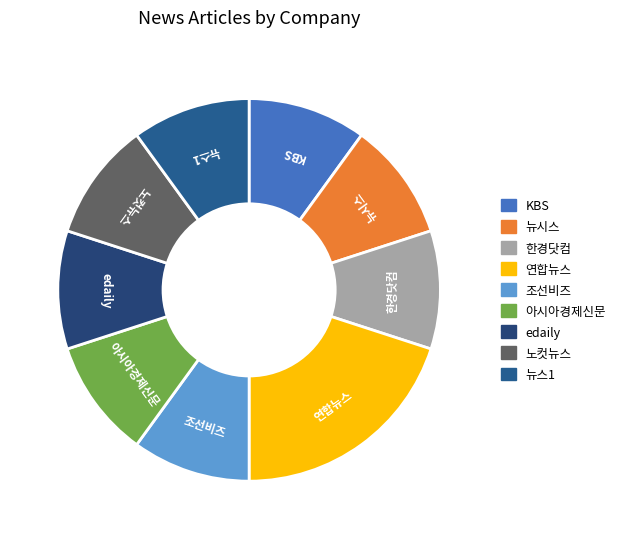

Which category has the biggest portion of the pie?

연합뉴스